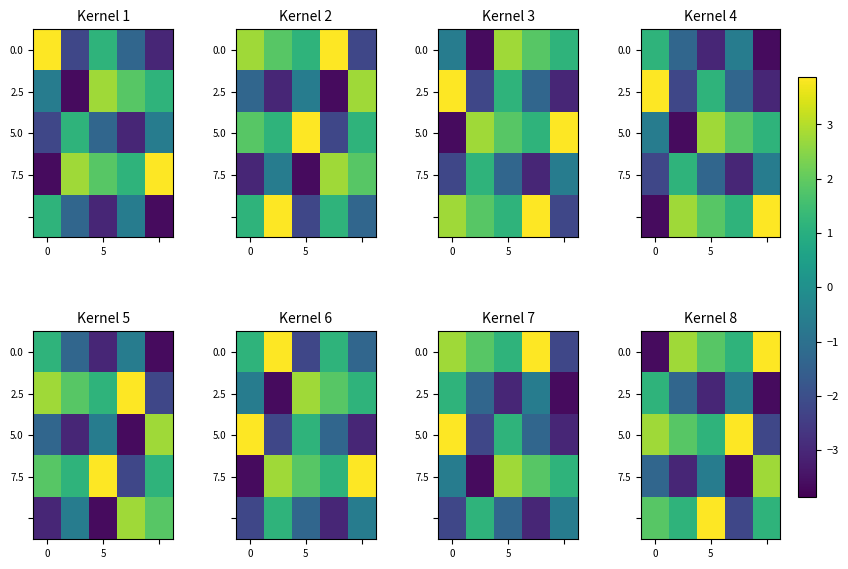

How many distinct data groups are displayed?

5